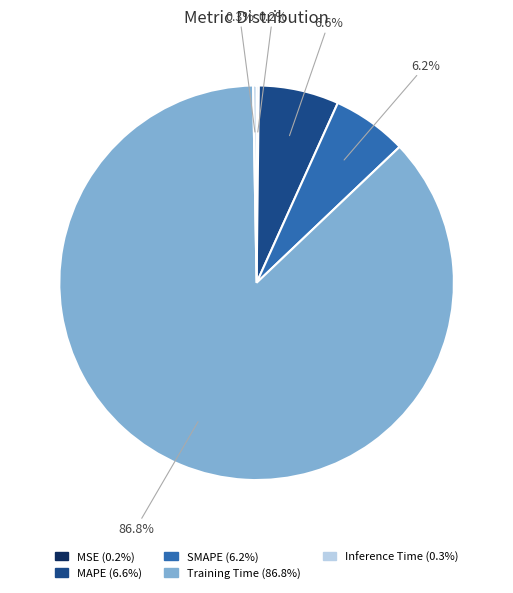

Does Training Time represent more than half of the total?

Yes